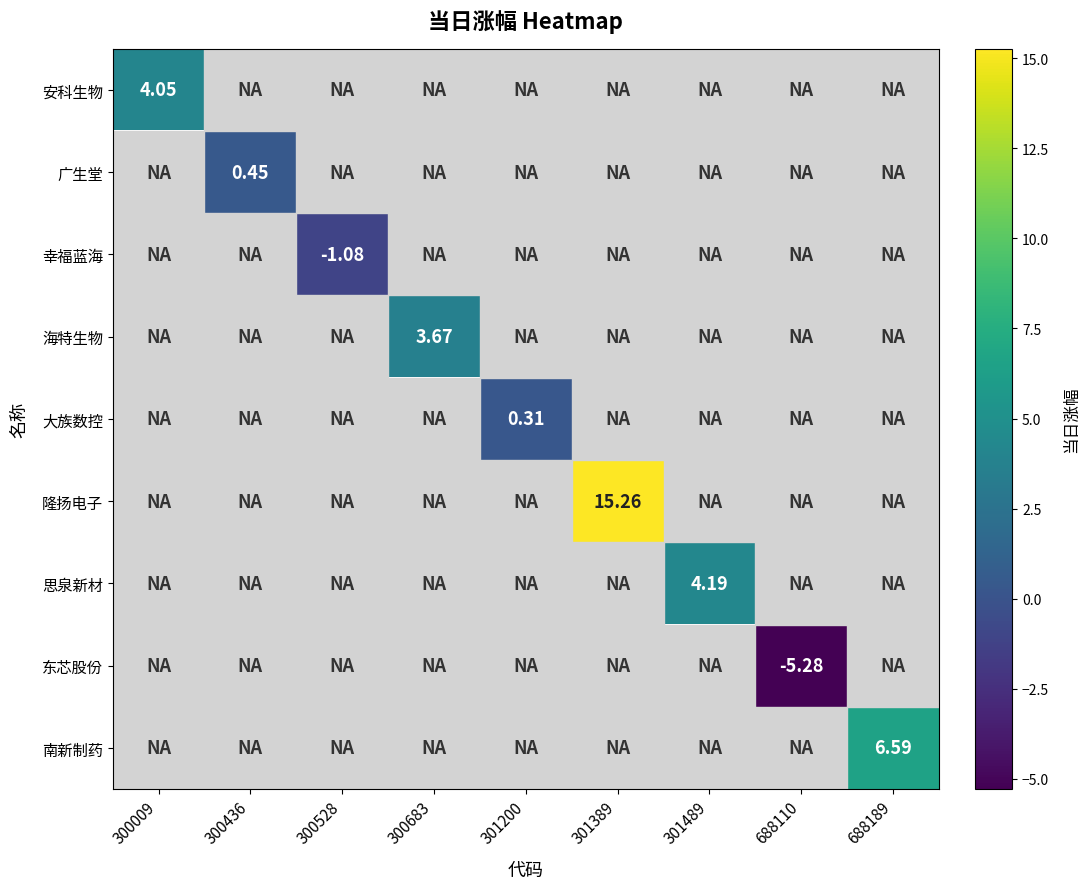

Is the value of 大族数控 at 301200 greater than the value of 隆扬电子 at 300009?

No